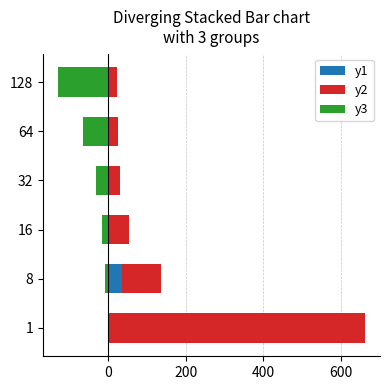

Which series has the largest range (max minus min)?

y2